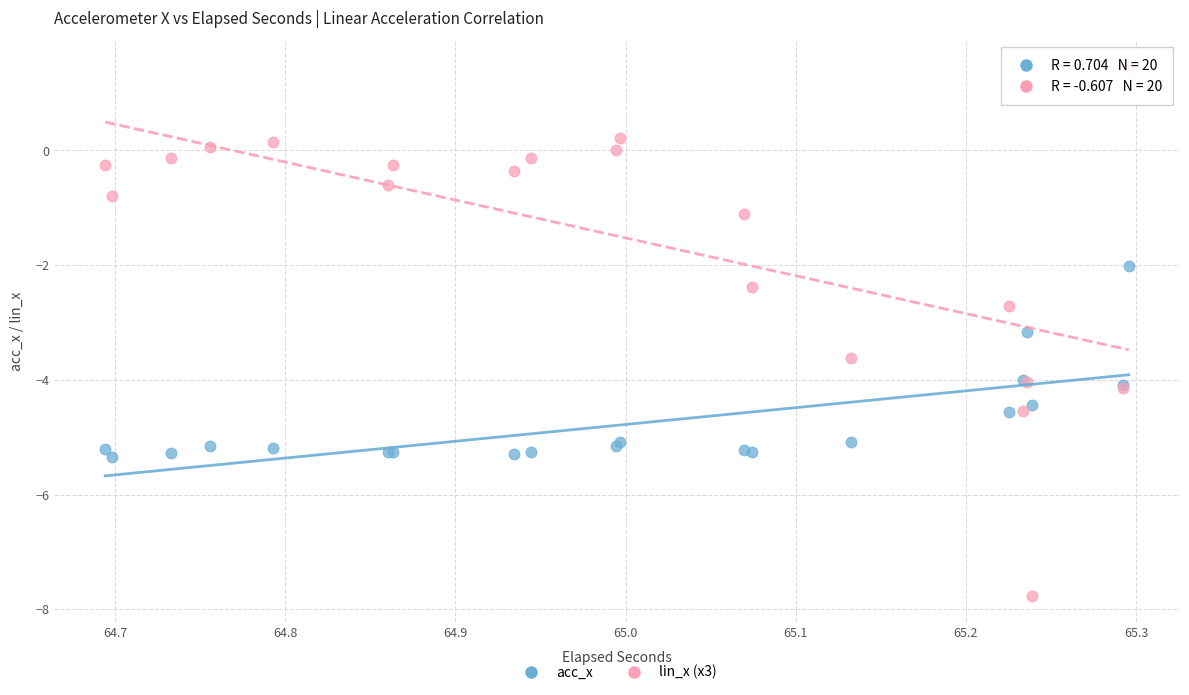

Which series contains the highest Y value?

lin_x (x3)